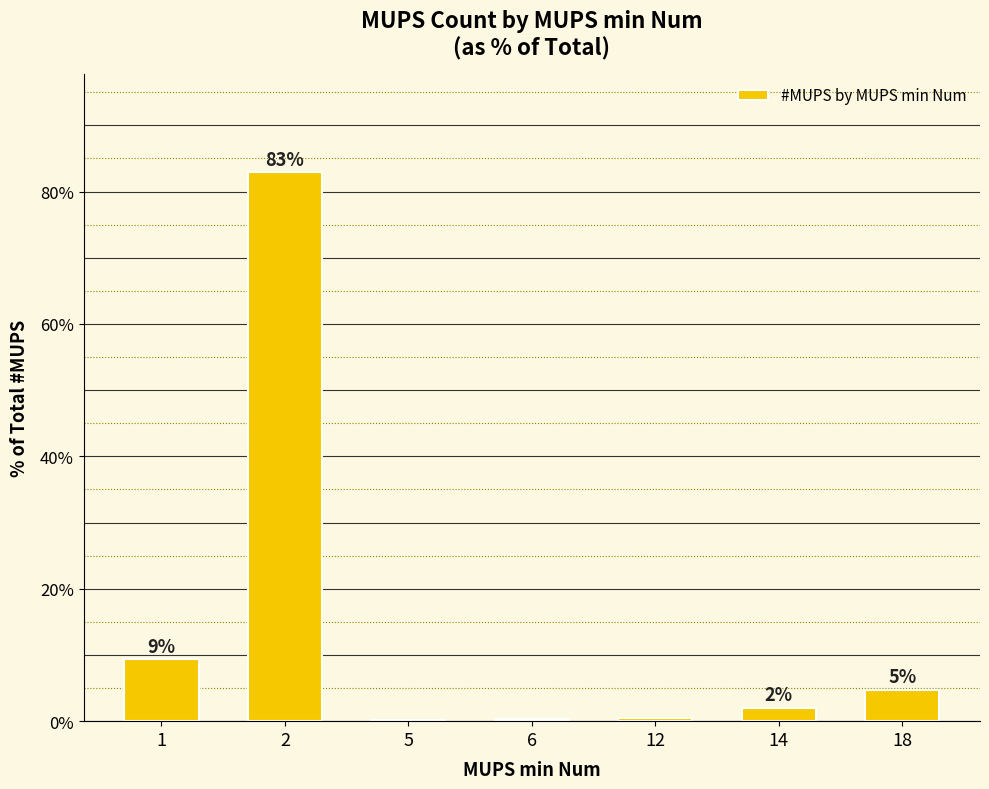

Count the number of values greater than 2.

4